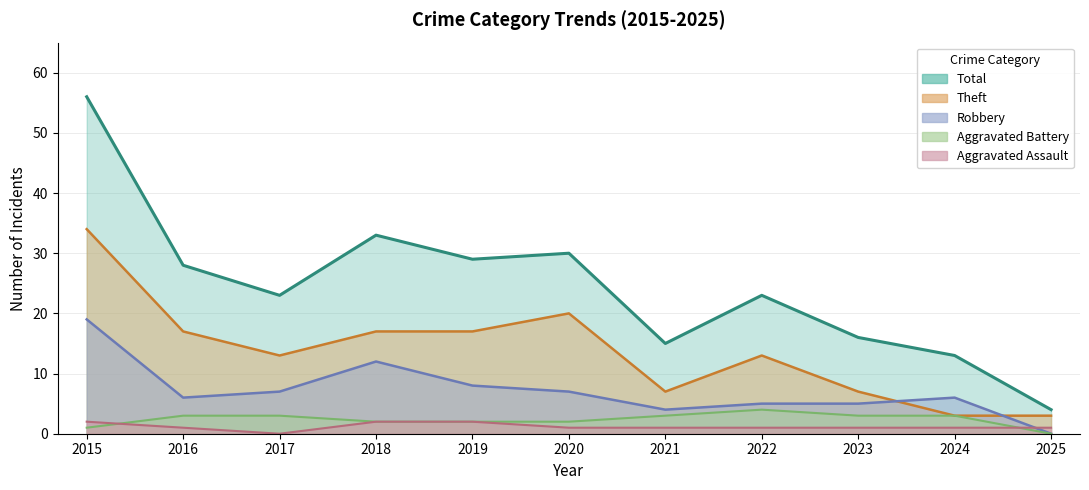

What is the value of the Aggravated Battery point at the 10th from the left?

3